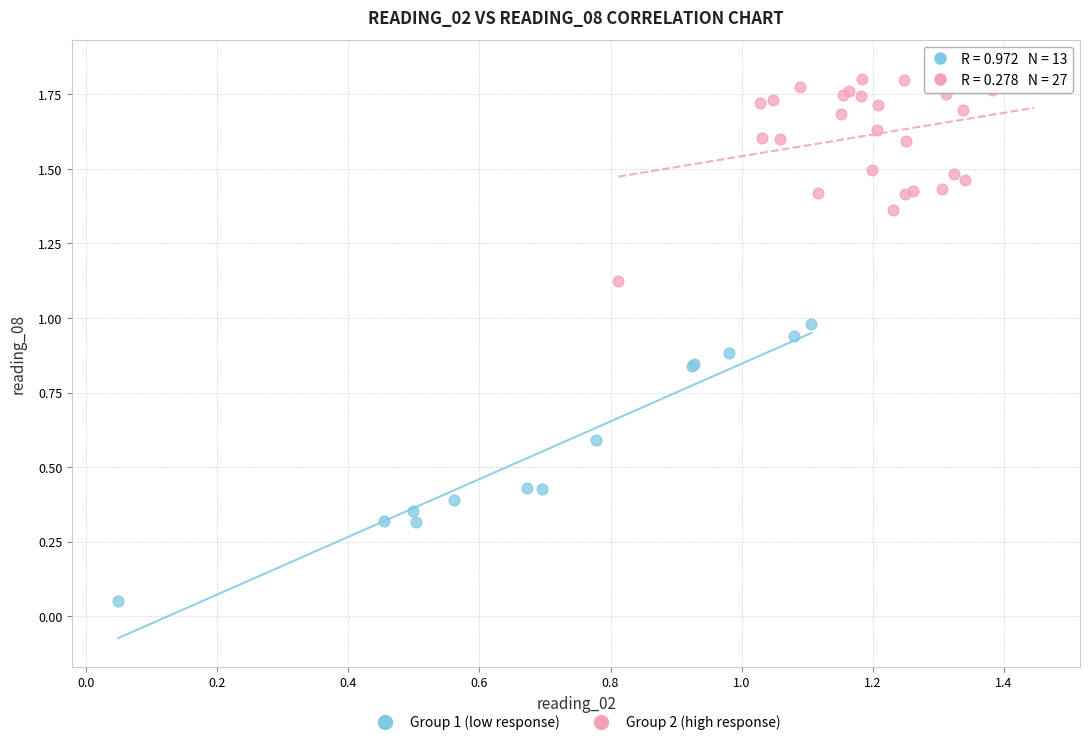

Which series reaches the maximum Y coordinate?

Group 2 (high response)